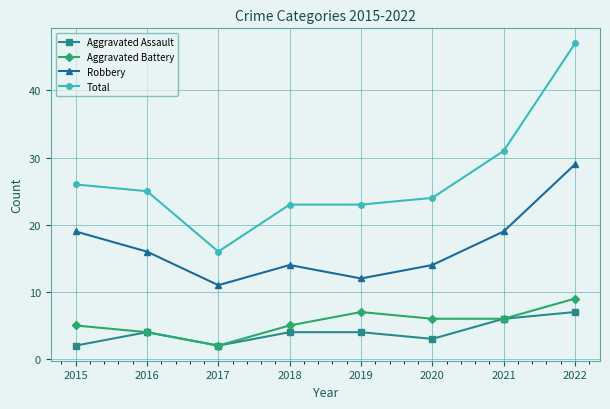

True or false: Total and Aggravated Assault cross at least once.

False